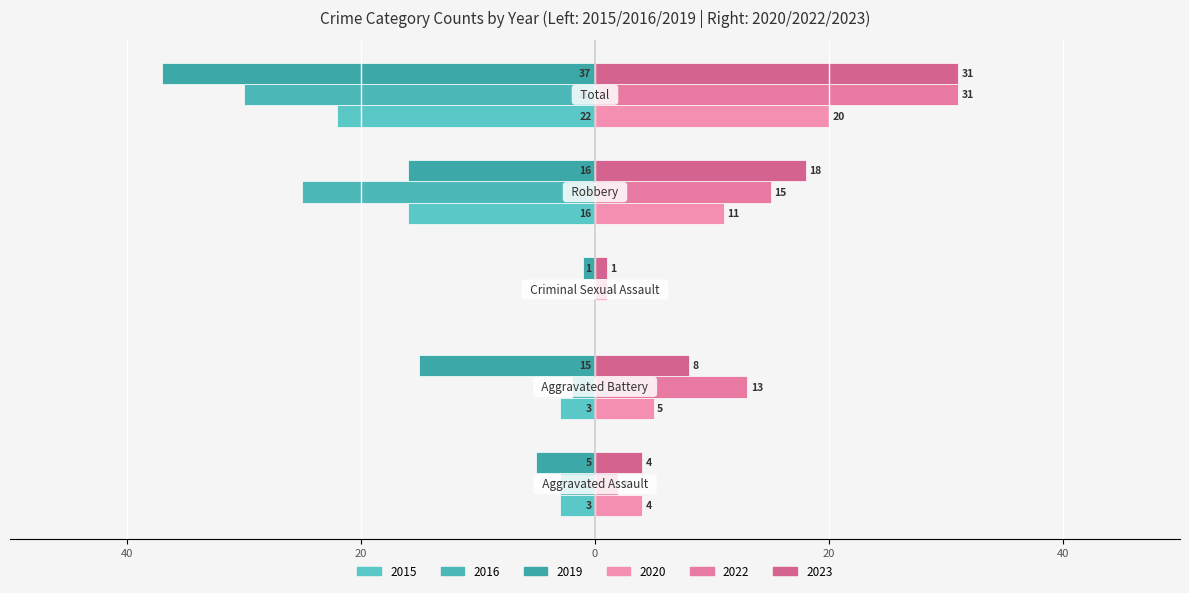

Reading right to left, transcribe all the data shown in this chart.

2015: -22	-16	0	-3	-3
2016: -30	-25	0	-2	-3
2019: -37	-16	-1	-15	-5
2020: 20	11	0	5	4
2022: 31	15	1	13	2
2023: 31	18	1	8	4